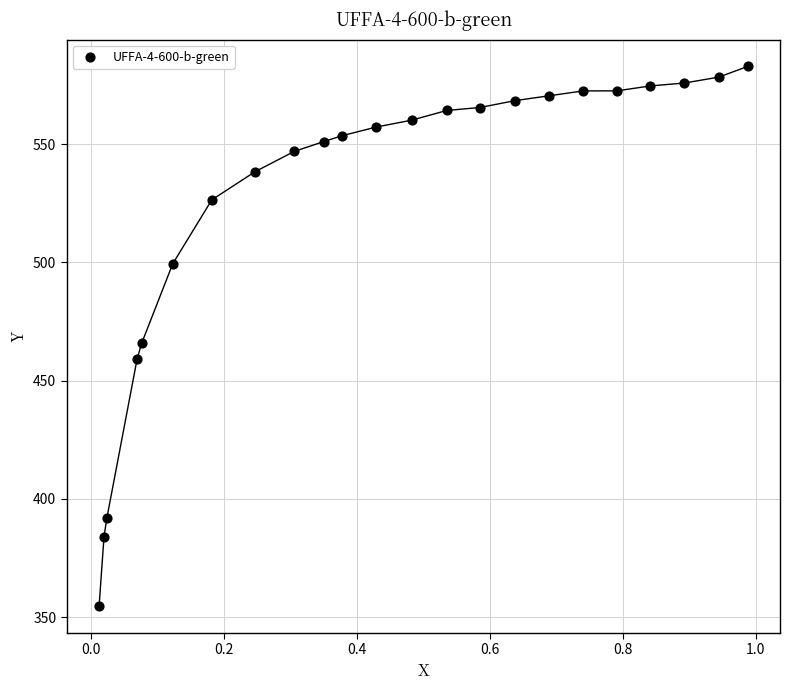

What is the range of X values (max minus min)?

1.0